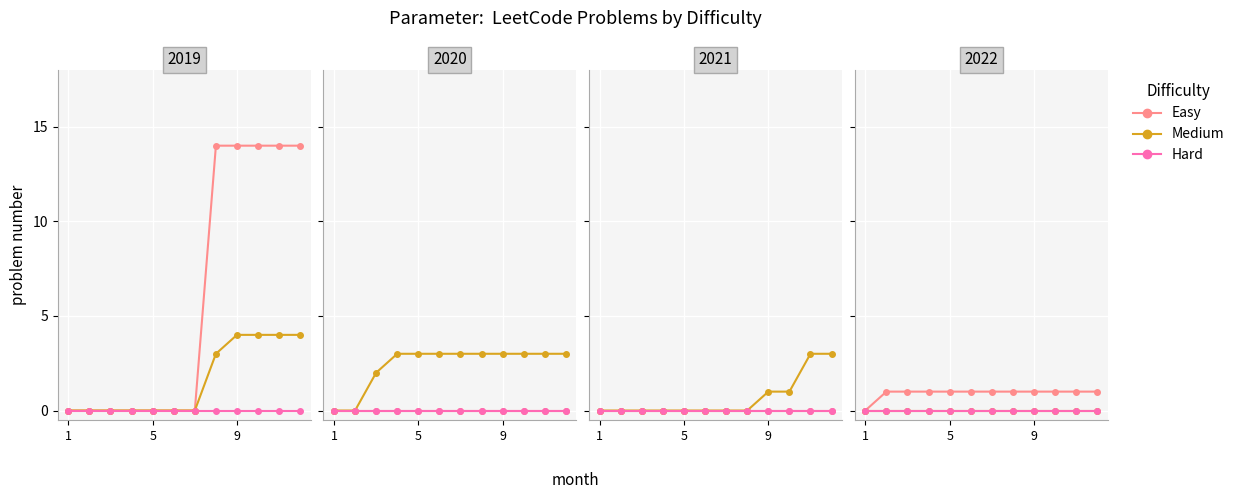

True or false: Medium has more than 0 interior local peaks.

False